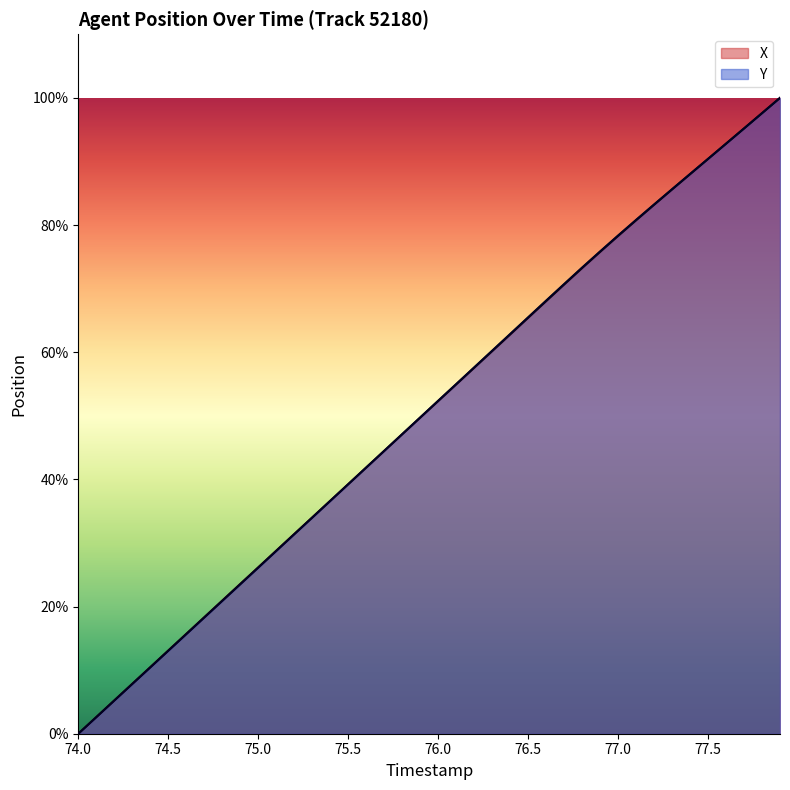

Read the Y value at 75.6.

41.9